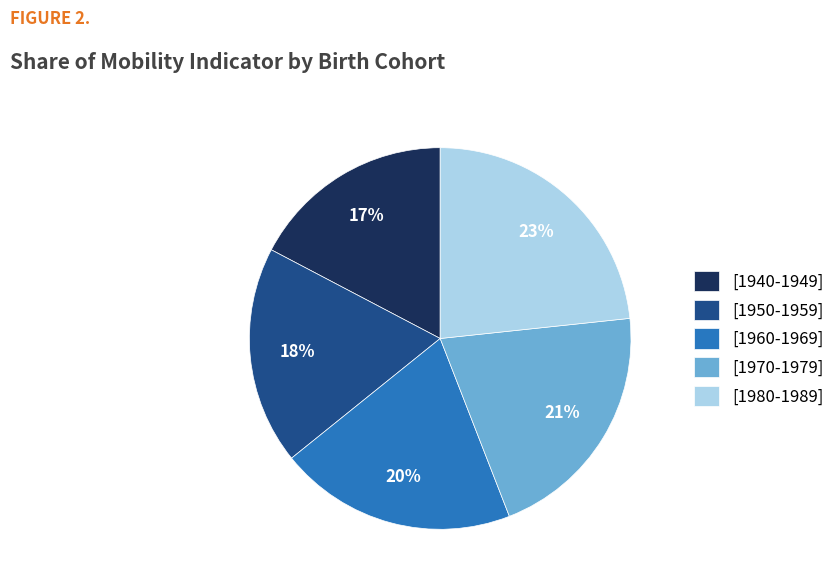

Is the sum of [1950-1959] and [1940-1949] greater than half?

No